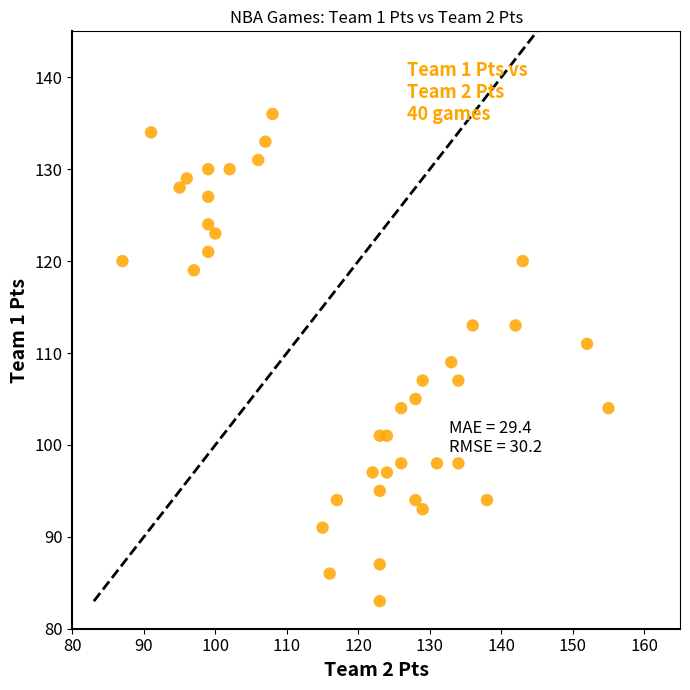

What is the range of Y values (max minus min)?

53